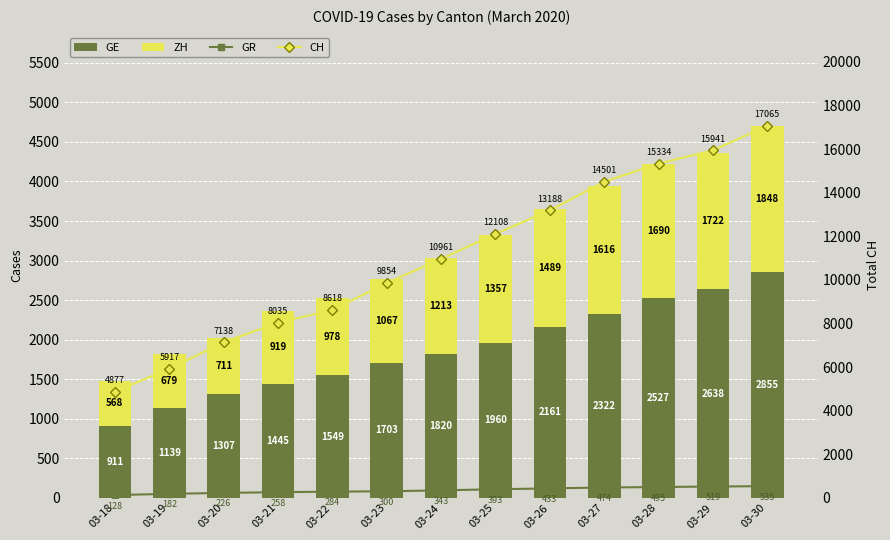

Reading left to right, transcribe all the data shown in this chart.

GE: 911	1139	1307	1445	1549	1703	1820	1960	2161	2322	2527	2638	2855
ZH: 568	679	711	919	978	1067	1213	1357	1489	1616	1690	1722	1848
GR: 128	182	226	258	284	300	343	393	433	474	495	519	535
CH: 4877	5917	7138	8035	8618	9854	10961	12108	13188	14501	15334	15941	17065